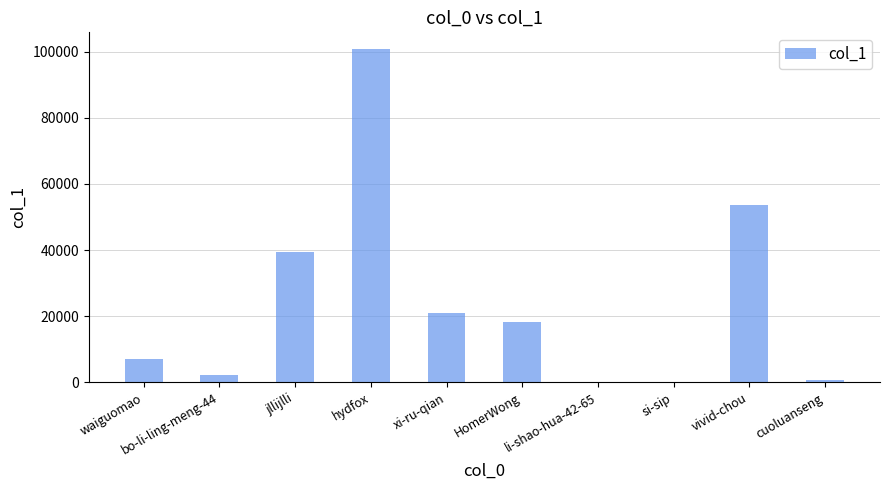

Where does the data first go above 18318?

jllijlli